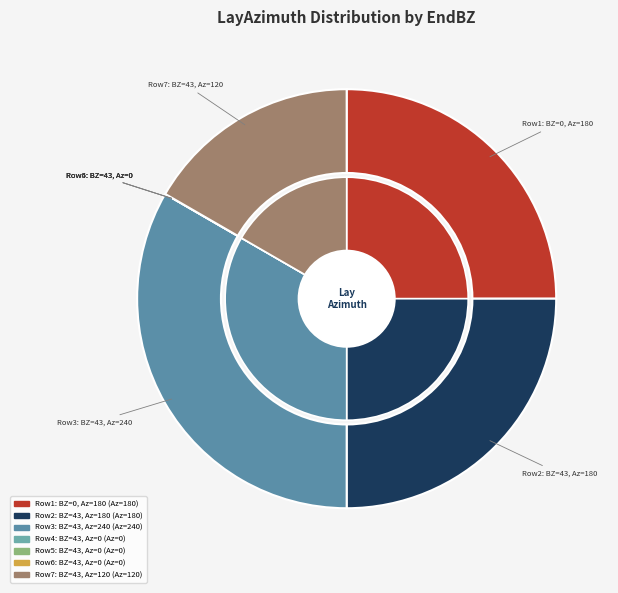

To the nearest percent, what is the difference between the largest and smallest slice percentages?

33%